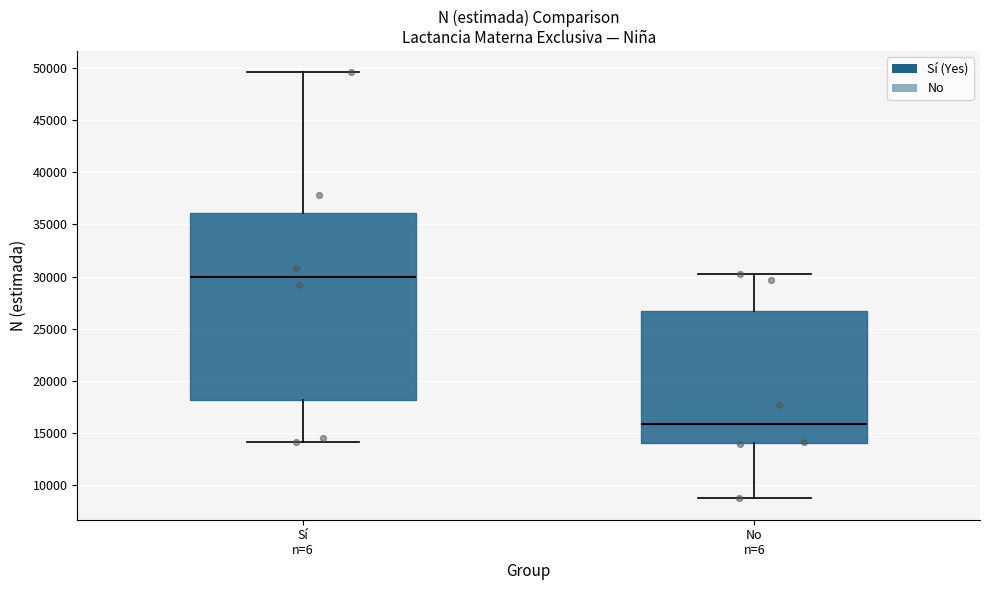

Where does the lower whisker of the box for No n=6 end on the y-axis? The values are not printed on the chart, so give them approximately, as read against the axis.

8500